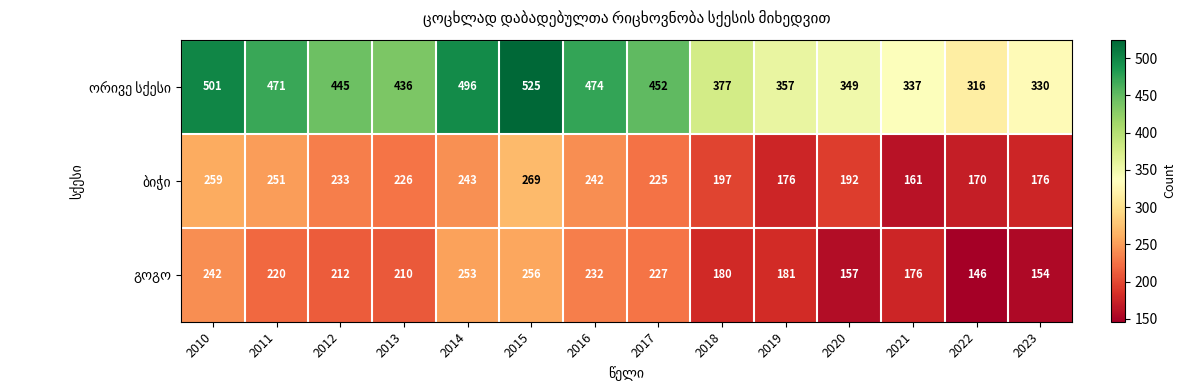

At which category is the sum across all series the highest?

2015